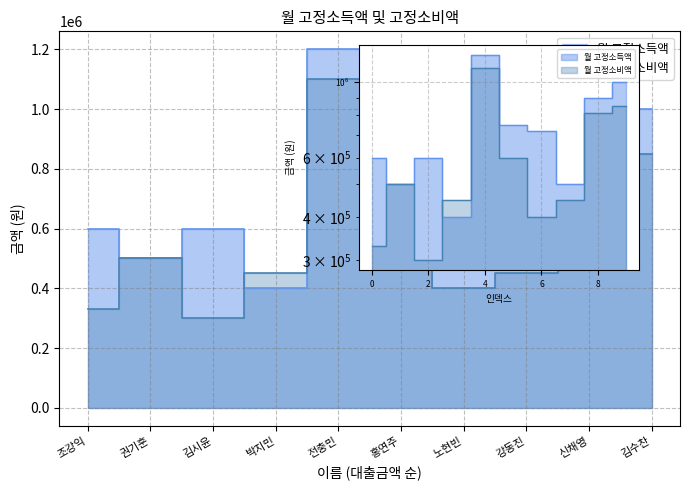

How many times do 월 고정소득액 and 월 고정소비액 cross each other?

2